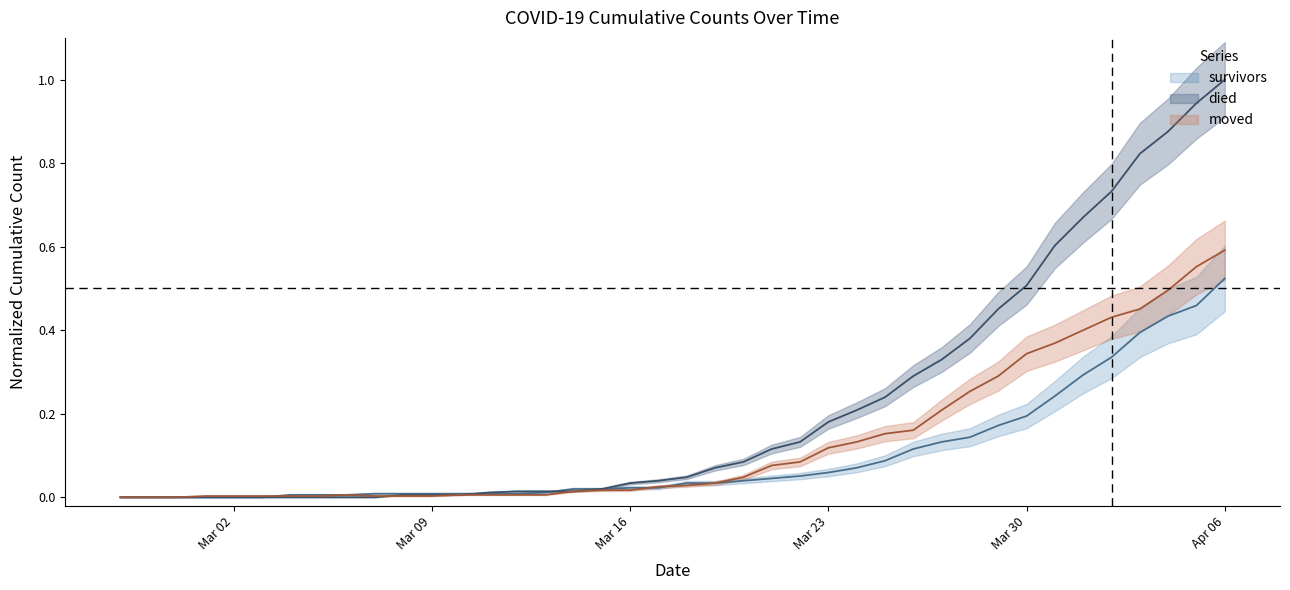

How many distinct data groups are displayed?

3